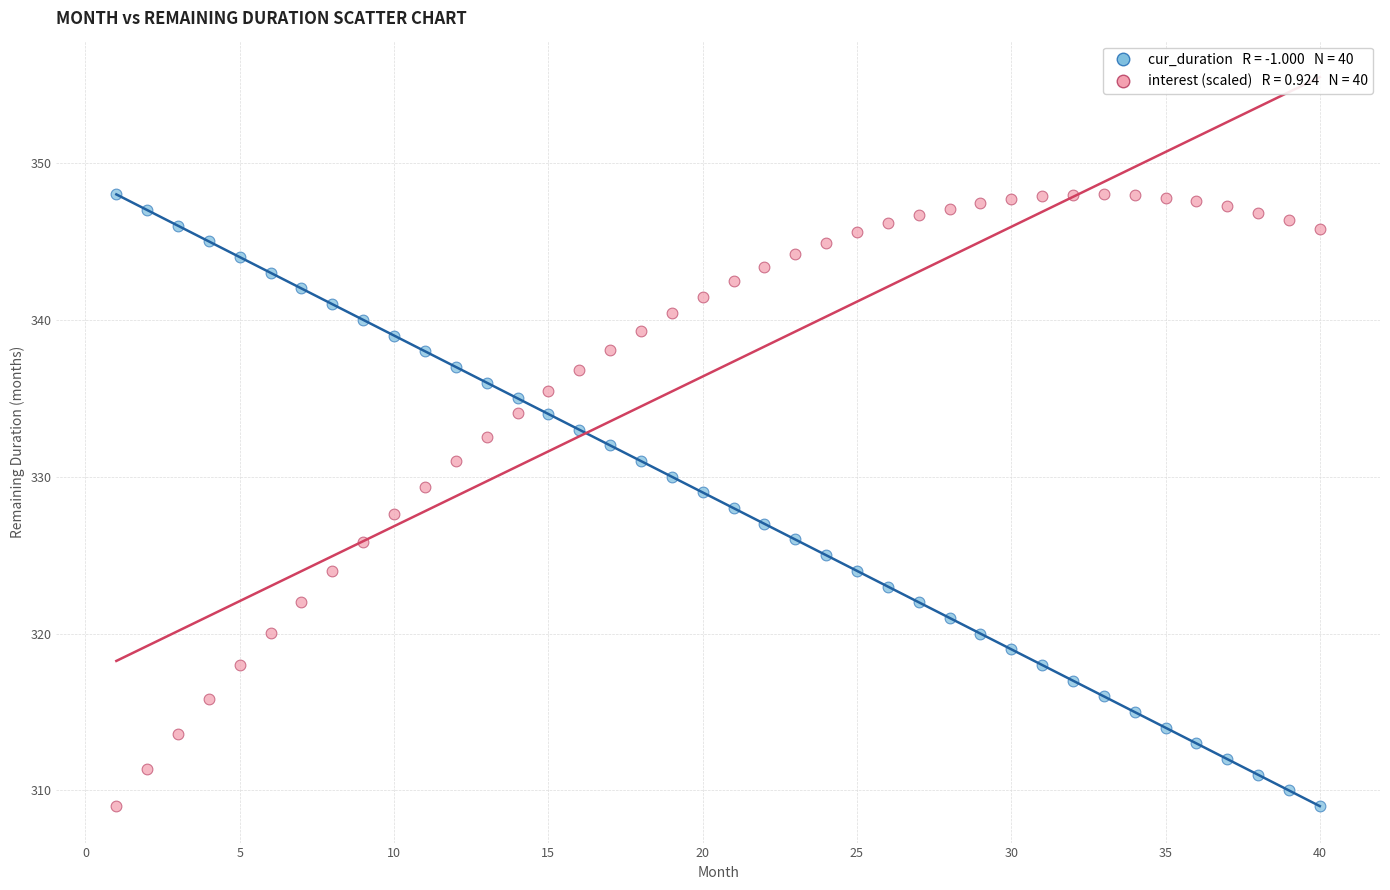

Across all data points, what is the range of X values (max minus min)?

39.0